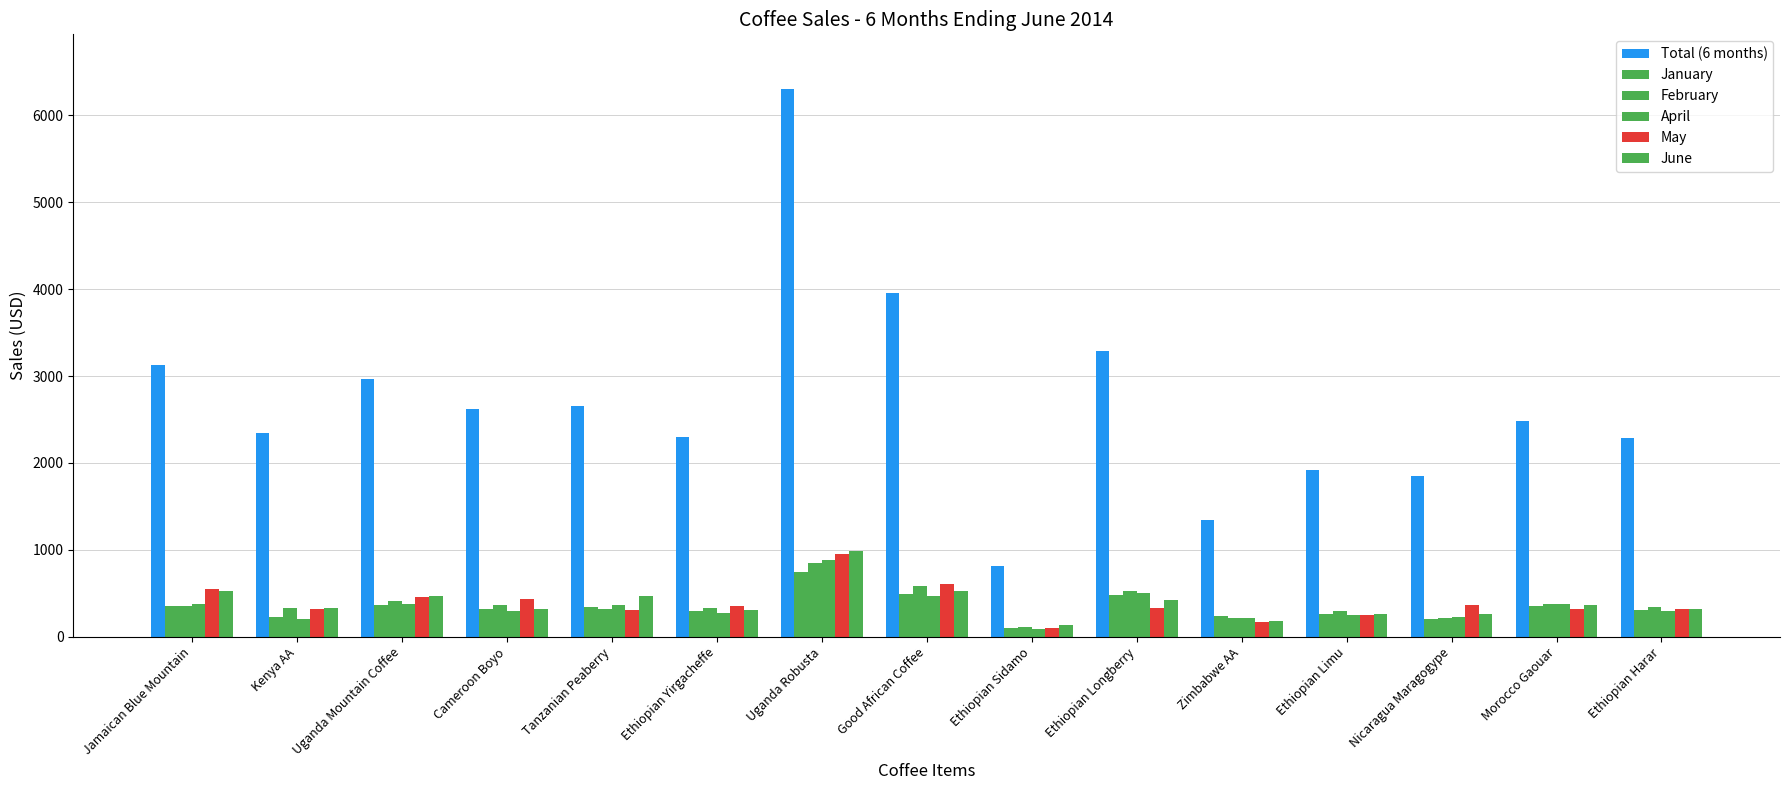

How many groups of bars are there?

15